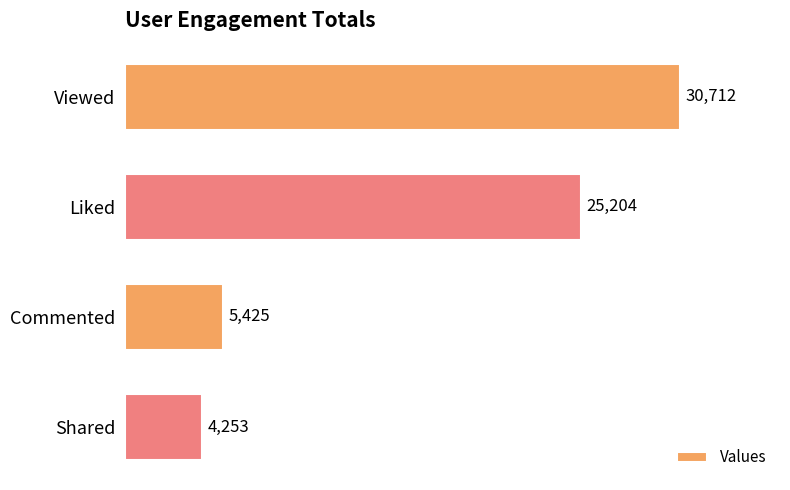

What is the minimum value shown in the chart?

4253